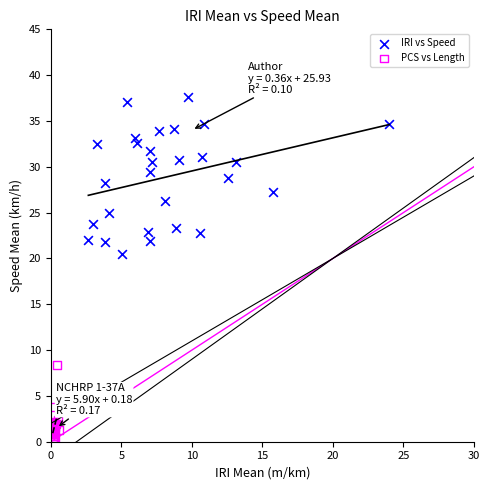

Which series has the largest Y range (max minus min)?

IRI vs Speed